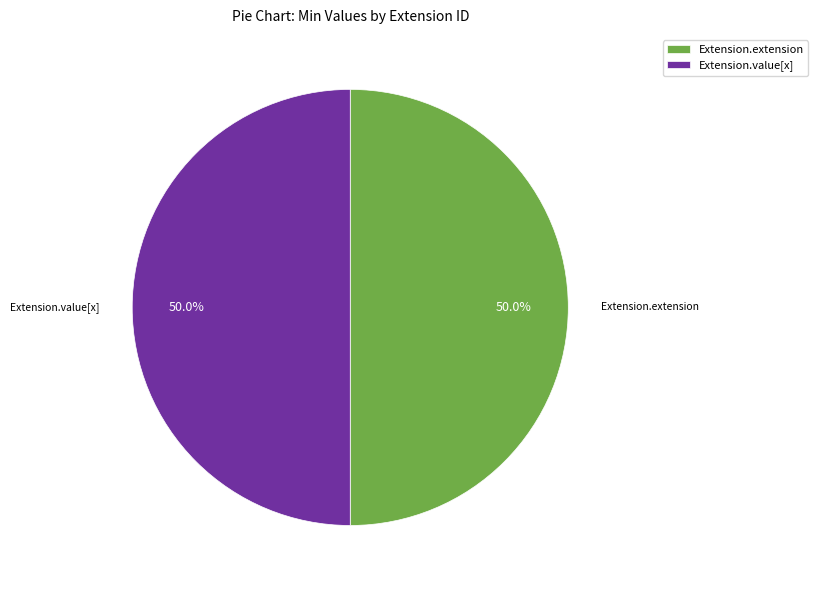

Do Extension.extension and Extension.value[x] together represent more than half of the pie?

Yes